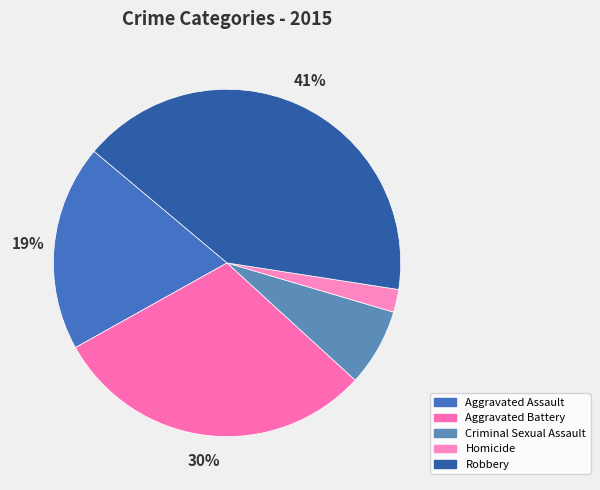

True or false: Robbery accounts for 51% of the total.

False